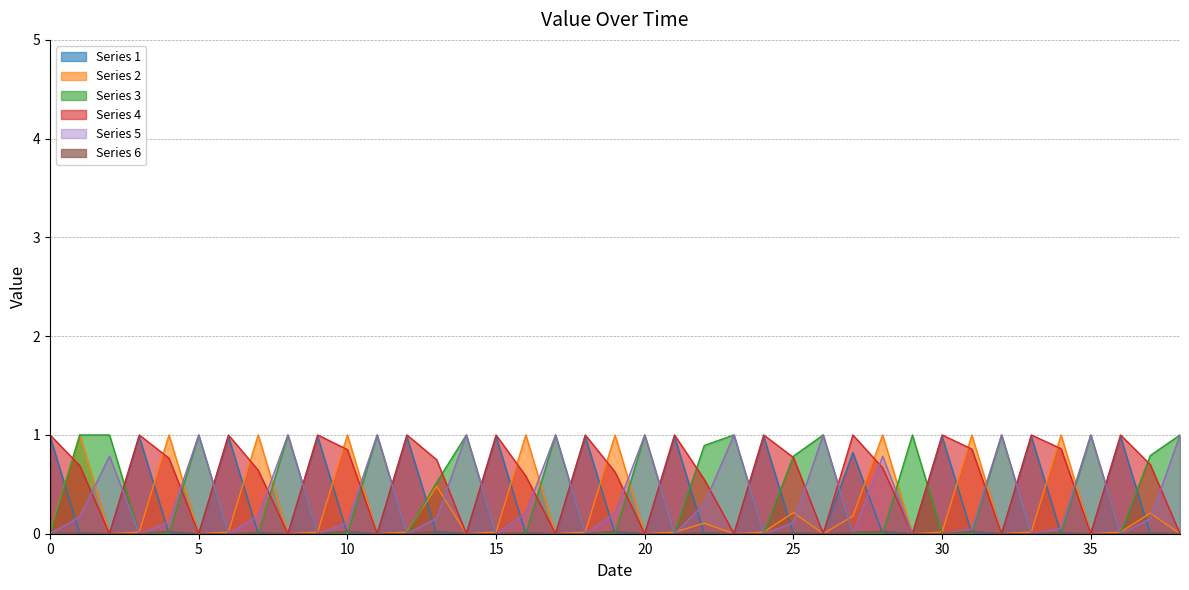

Rank the series at 38 from highest to lowest value.

#digit_ratio, Phone Score, Address Score, Name Score, #ascii_ratio, %kwAddress